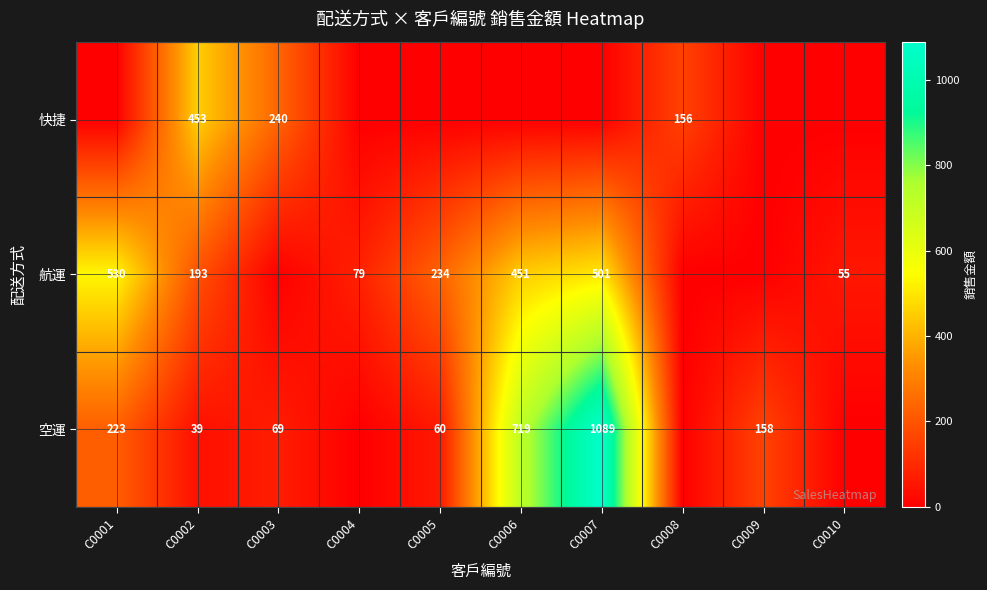

Is the value of 航運 at C0005 greater than the value of 空運 at C0005?

Yes